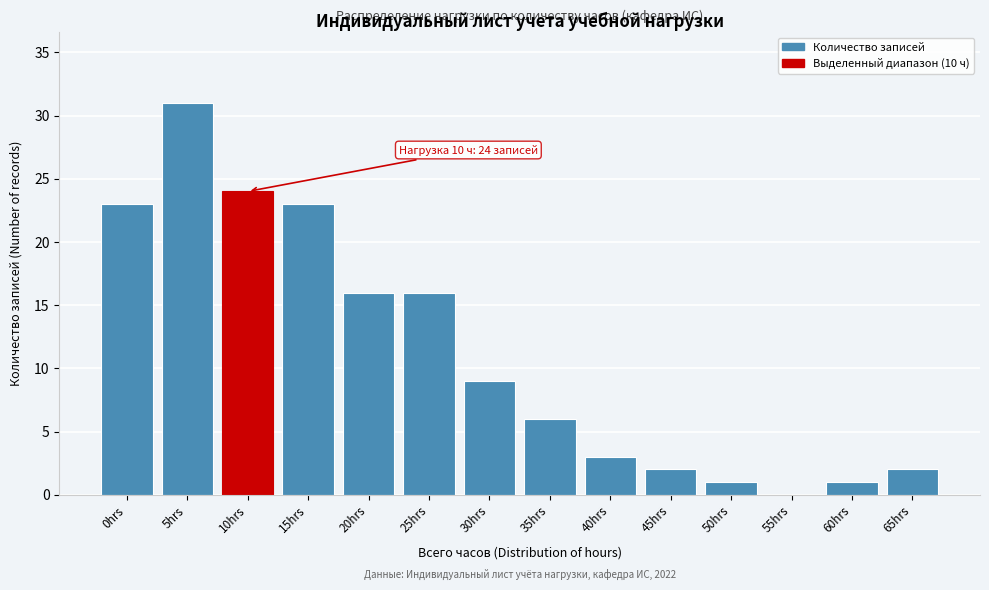

Reading left to right, transcribe all the data shown in this chart.

0hrs=23	5hrs=31	10hrs=24	15hrs=23	20hrs=16	25hrs=16	30hrs=9	35hrs=6	40hrs=3	45hrs=2	50hrs=1	55hrs=0	60hrs=1	65hrs=2